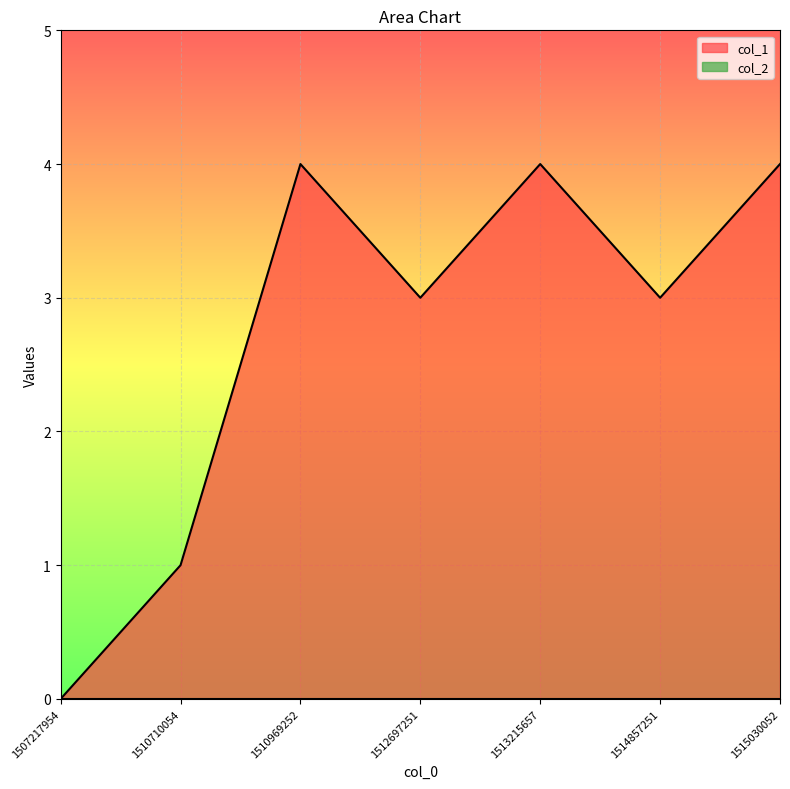

The value at 1510969252 is 1. True or false?

False